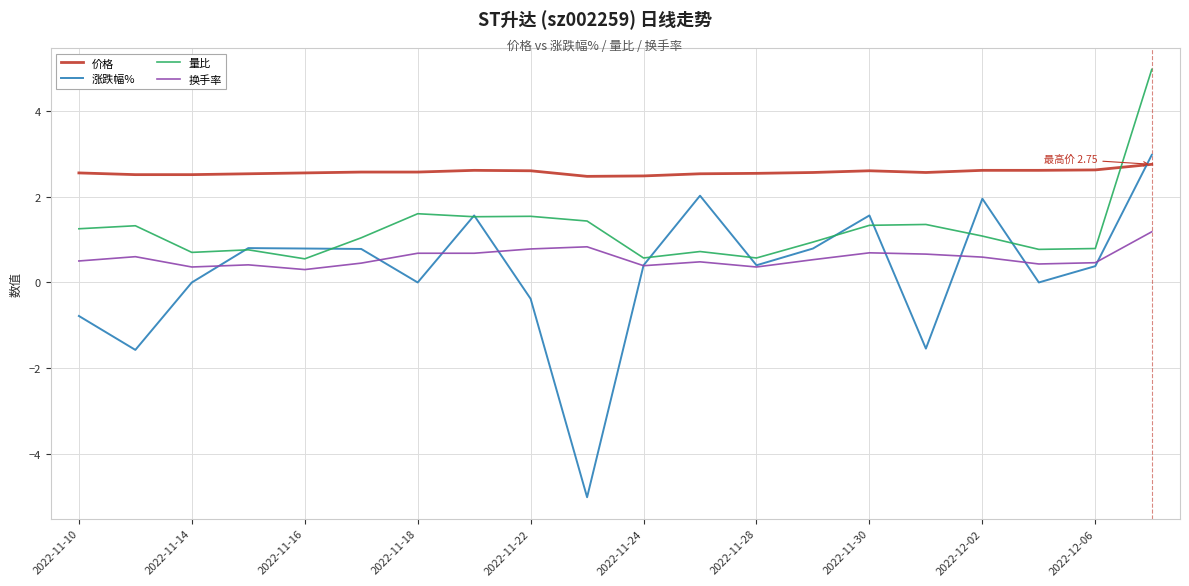

List the series in order of their peak value, highest first.

量比, 涨跌幅%, 价格, 换手率